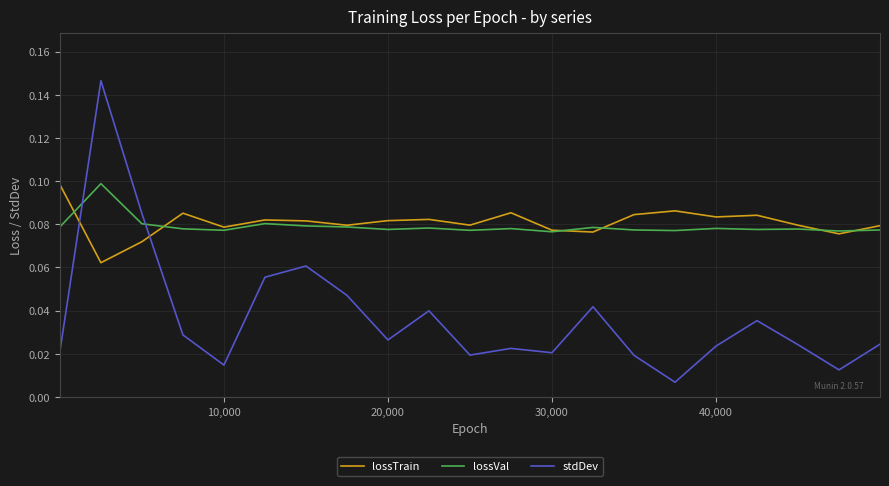

After their last crossing, which series has the higher values: lossVal or stdDev?

lossVal